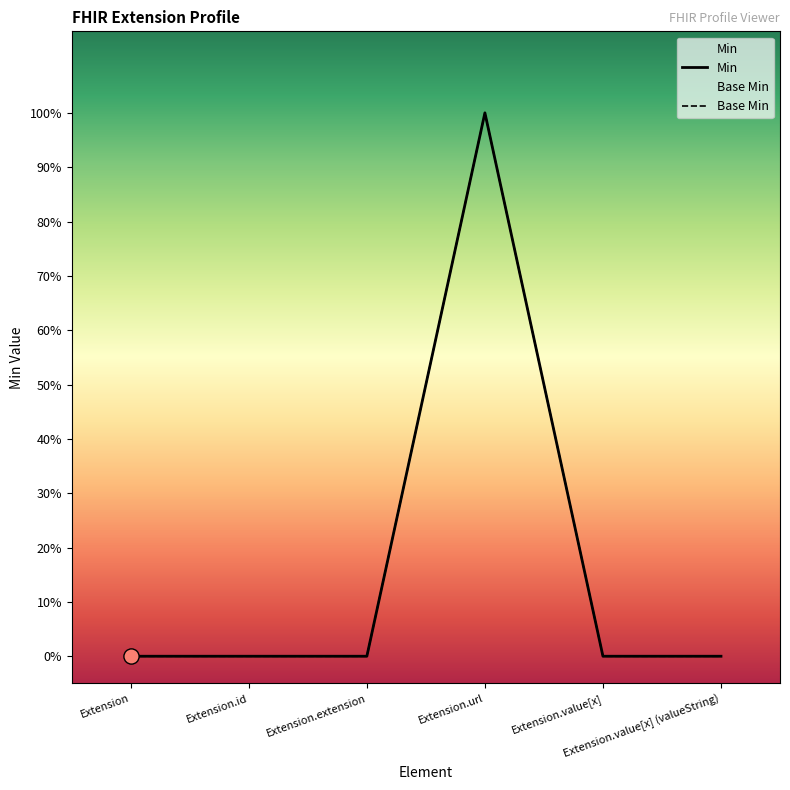

At which category is the sum across all series the highest?

Extension.url